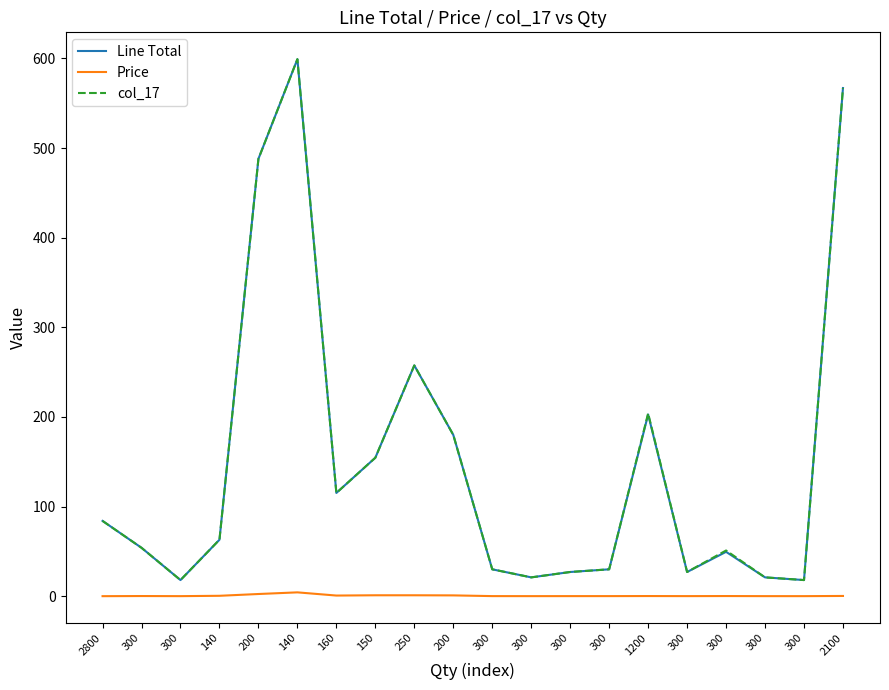

What are all the series names shown in the legend?

Line Total, Price, col_17